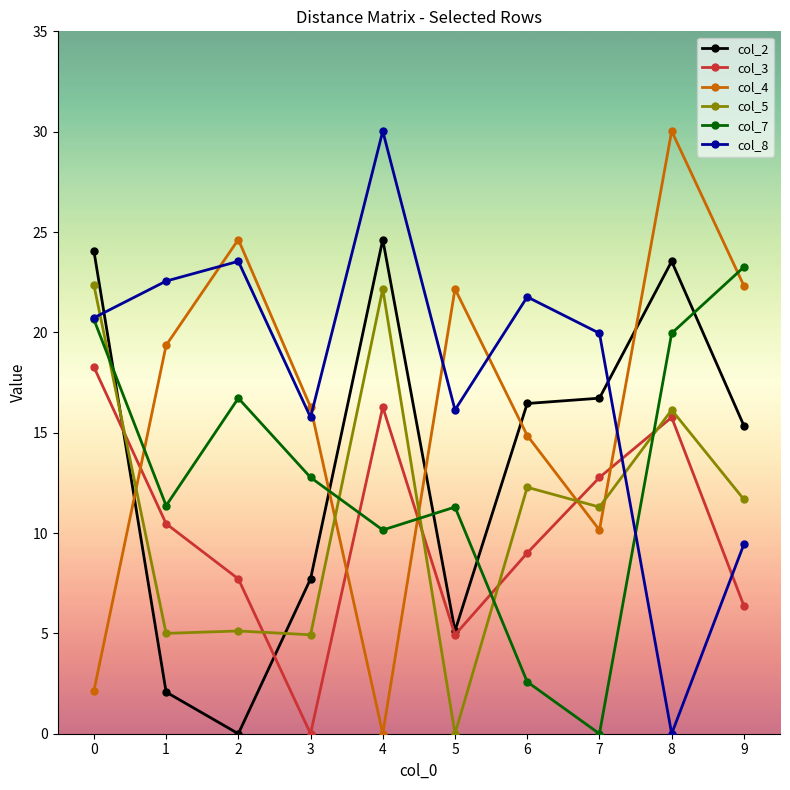

What is the difference between the col_8 values at 7 and 5?

3.8